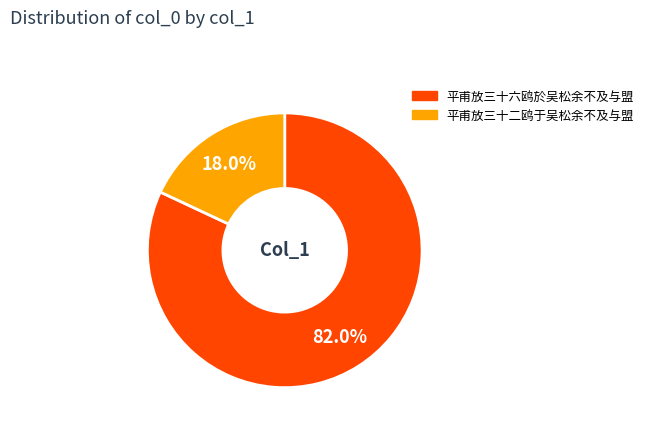

To the nearest percent, what portion does 平甫放三十六鸥於吴松余不及与盟 represent?

82%